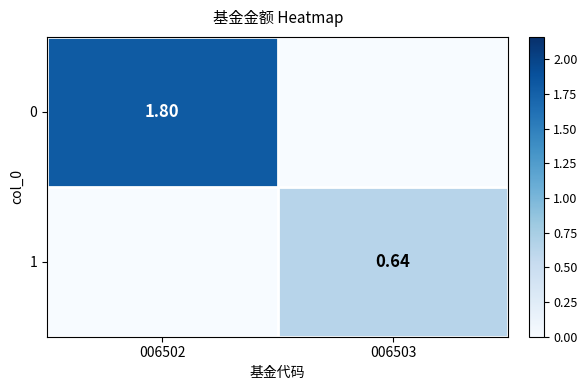

How many distinct data groups are displayed?

2